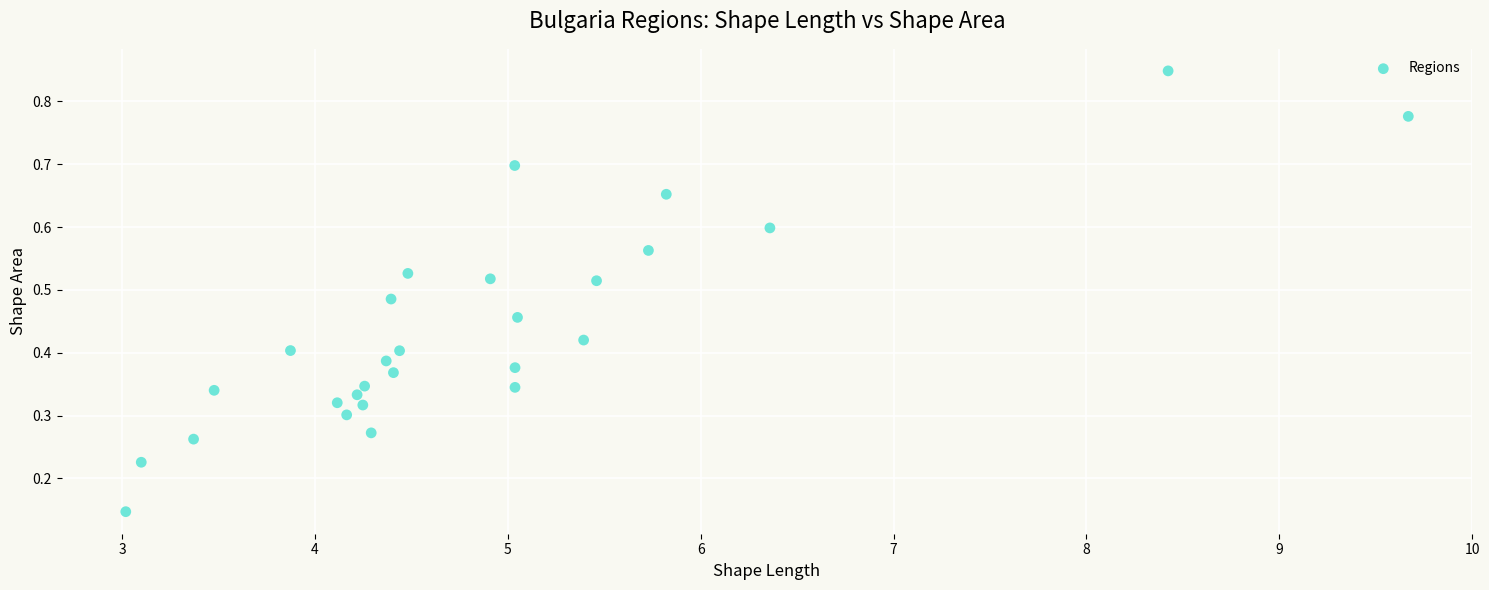

What is the range of X values (max minus min)?

6.6